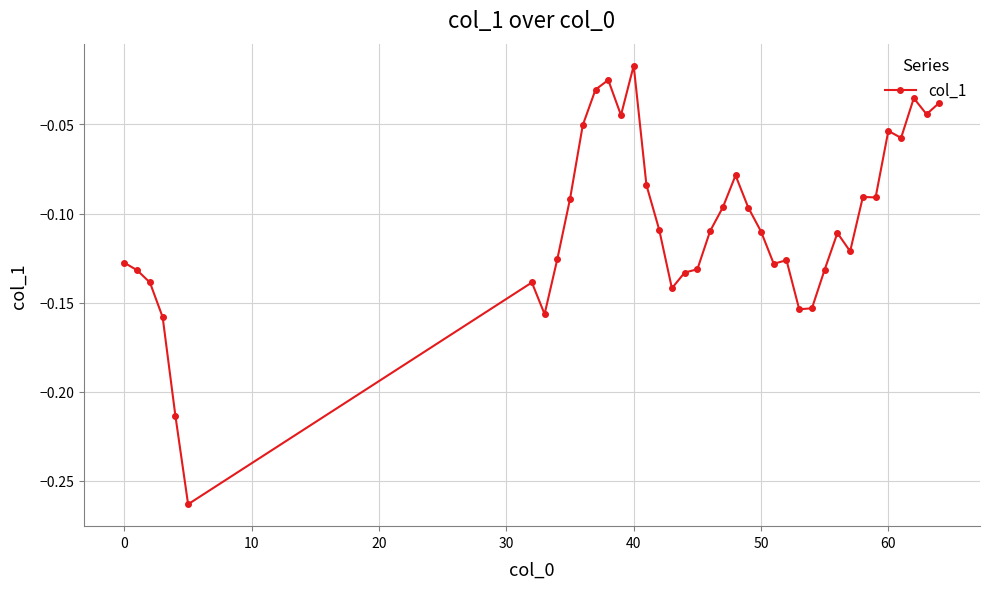

Does the chart have visible grid lines?

Yes